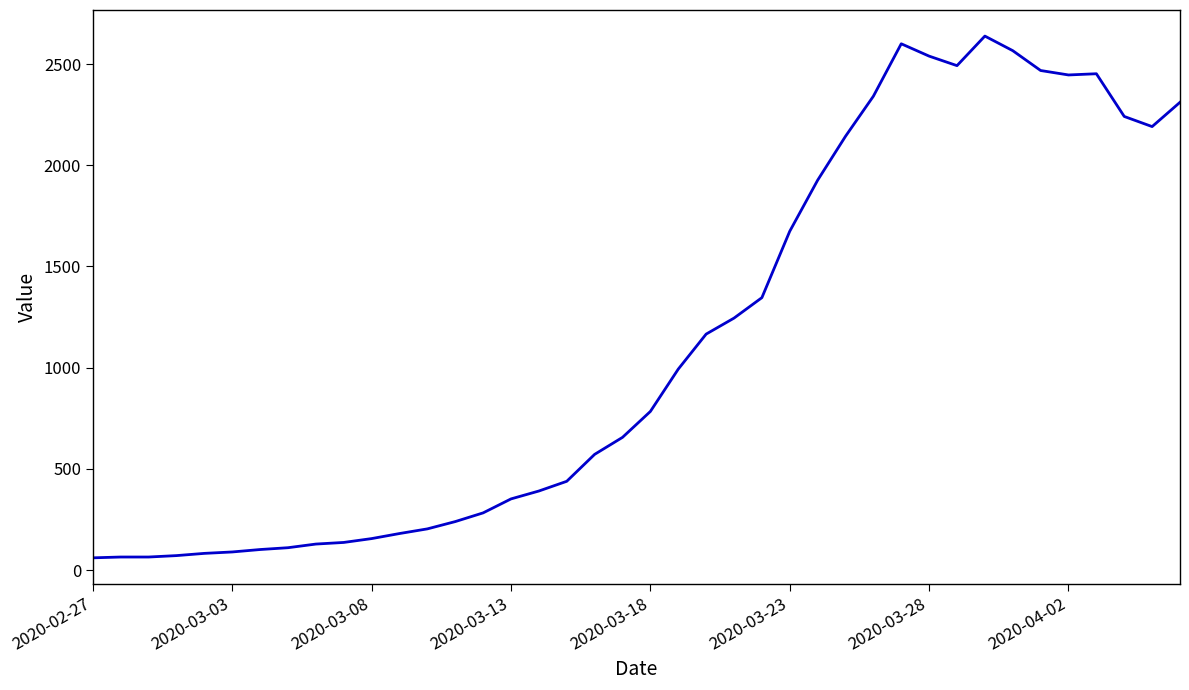

What is the difference between the maximum and minimum values?

2577